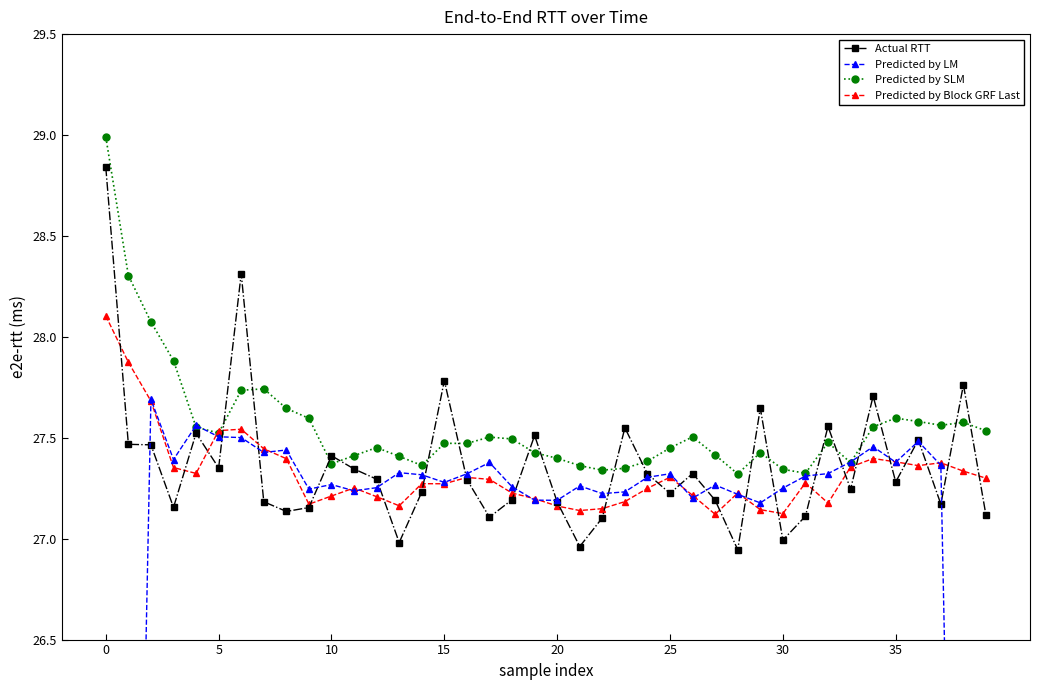

At which category does Predicted by SLM reach its first local valley?

5